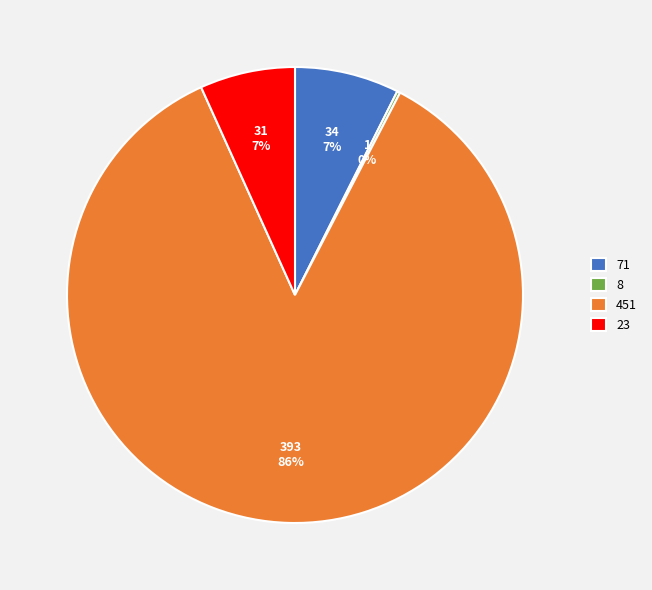

Is it true that 451 is 96% of the pie?

False